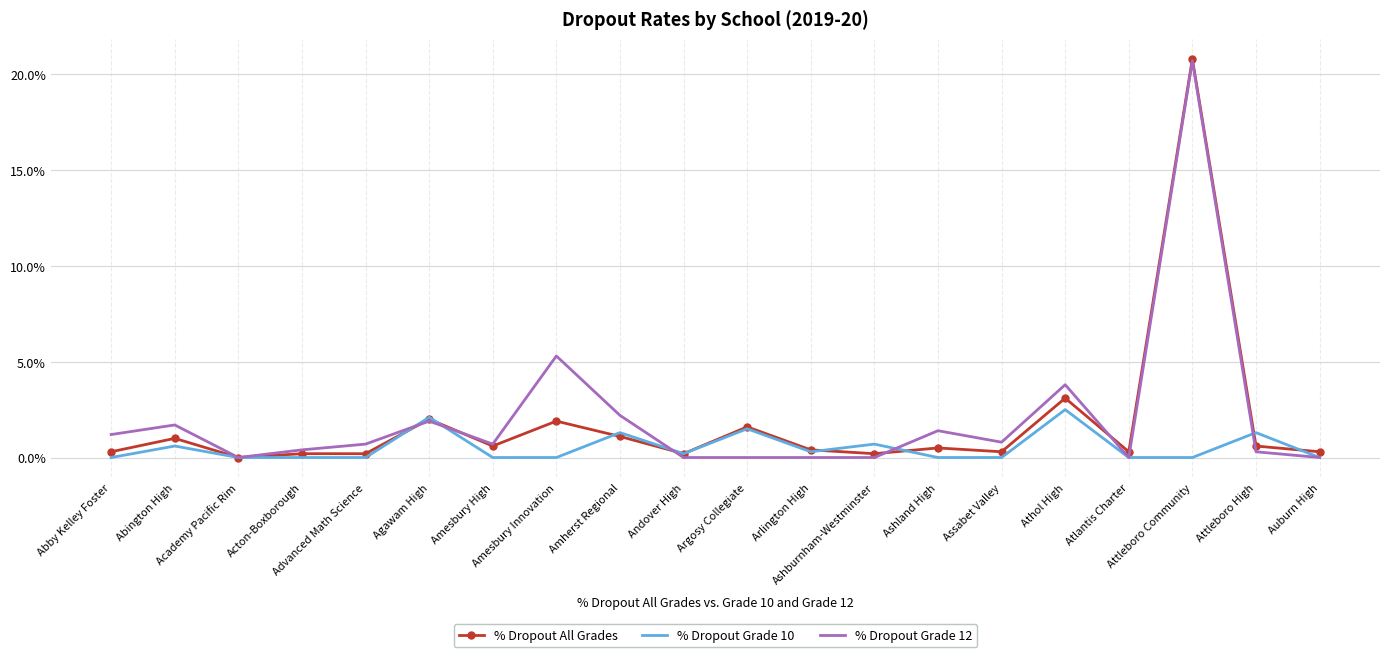

True or false: % Dropout Grade 12 has more than 2 interior local peaks.

True